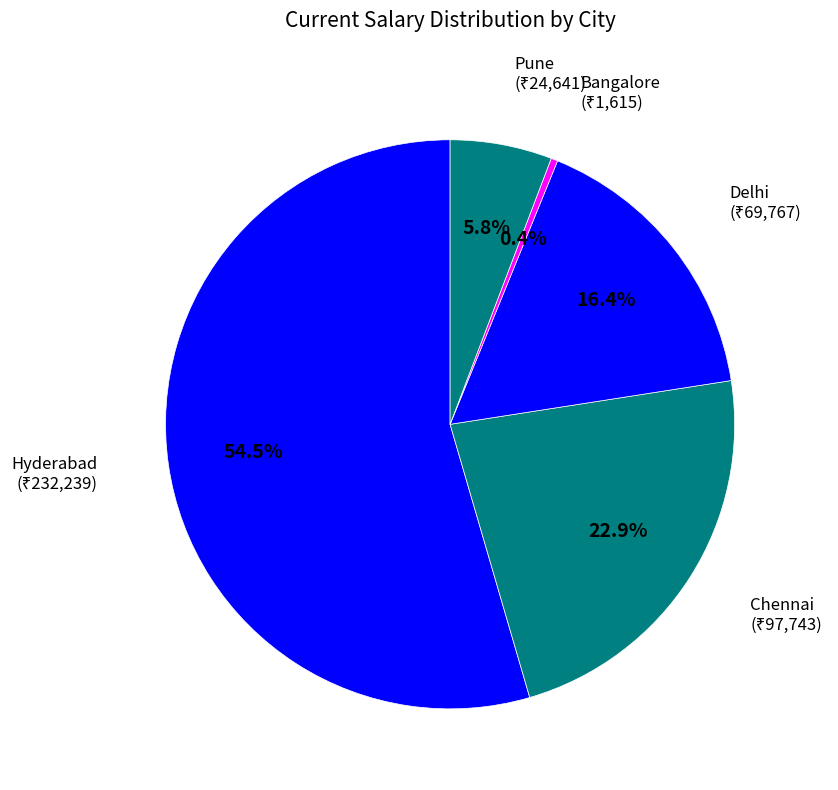

Rank the categories by value from highest to lowest.

Hyderabad, Chennai, Delhi, Pune, Bangalore